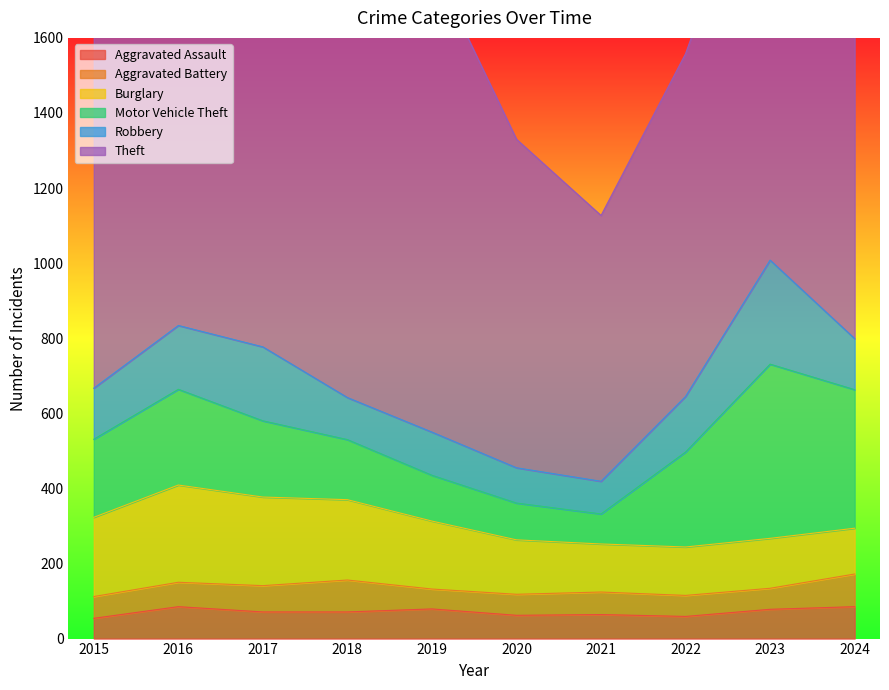

Rank the categories by Burglary value from highest to lowest.

2016, 2017, 2018, 2015, 2019, 2020, 2023, 2022, 2021, 2024